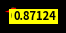

Count the number of slices in the pie.

11